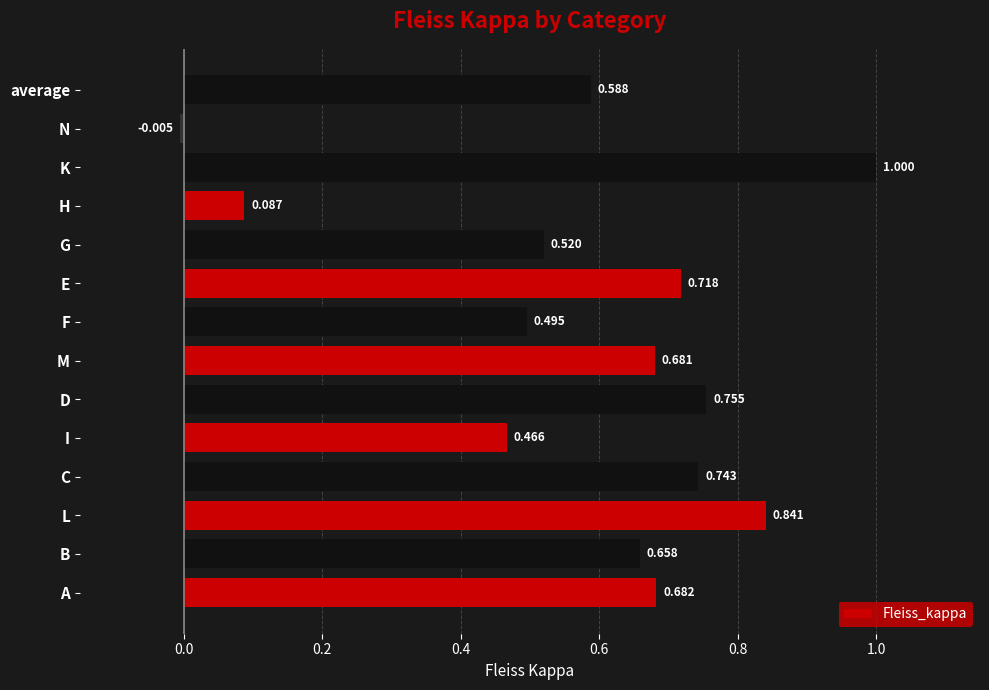

Which label corresponds to the largest value in the chart?

K